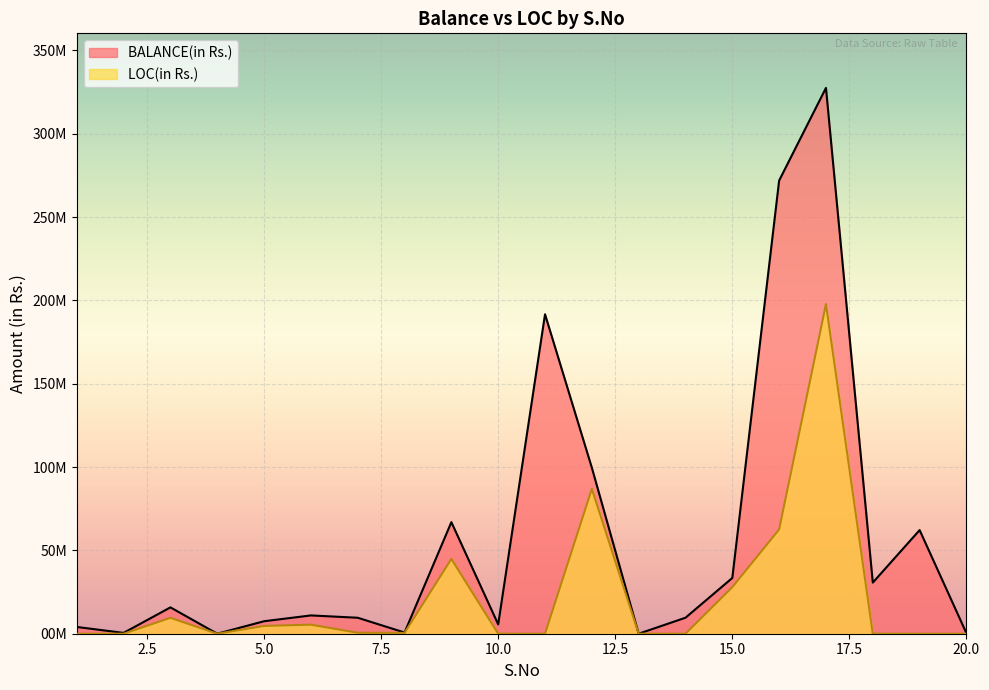

Between 8 and 15, which is larger?

15